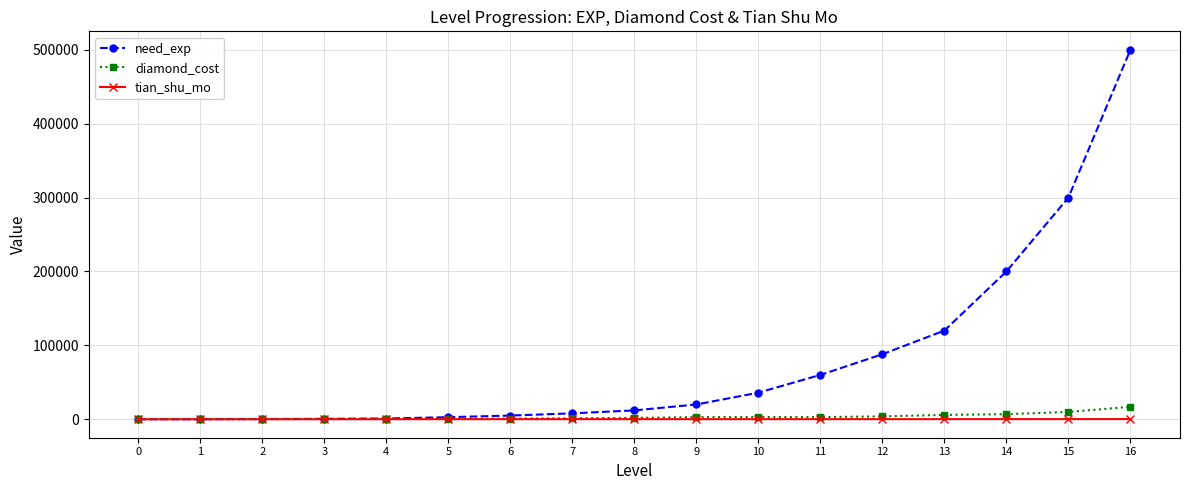

Which category has the highest value in the need_exp series?

16